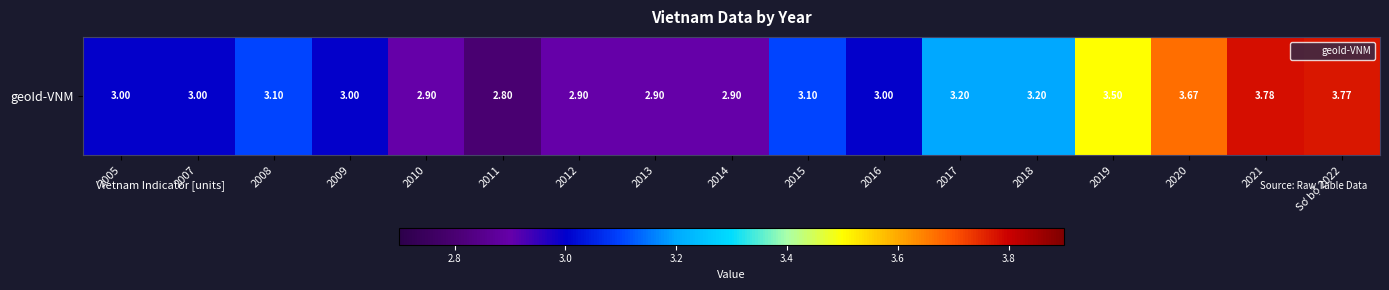

The chart shows a value of 4.6 at 2008. True or false?

False